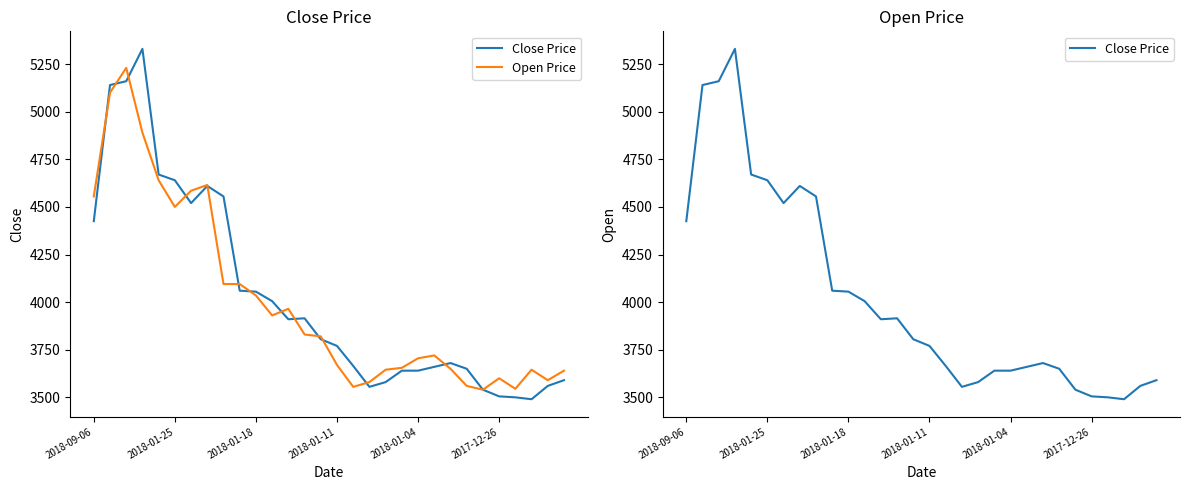

At how many categories does at least one series exceed 3494?

30